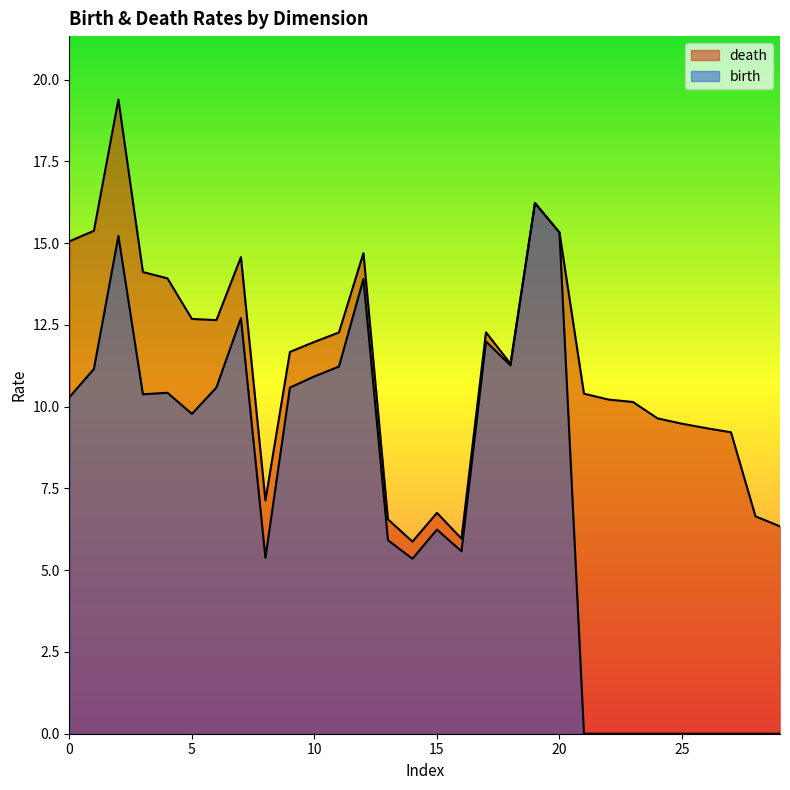

How many lines are shown in the chart?

2